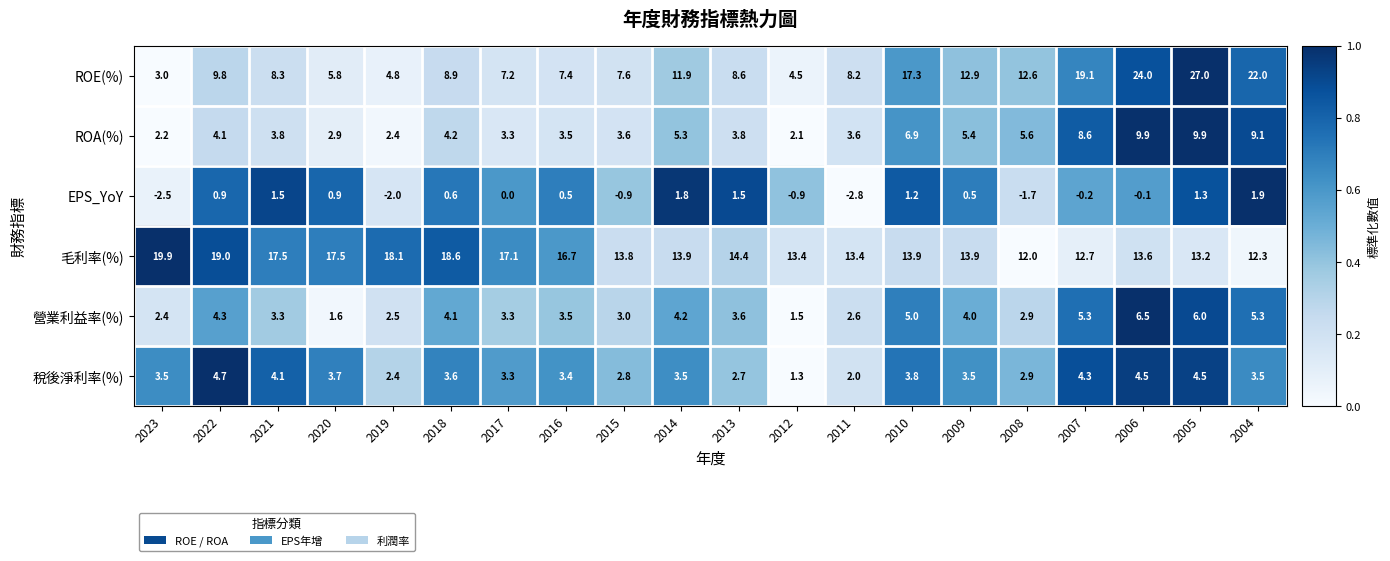

What is the smallest value displayed?

-2.8